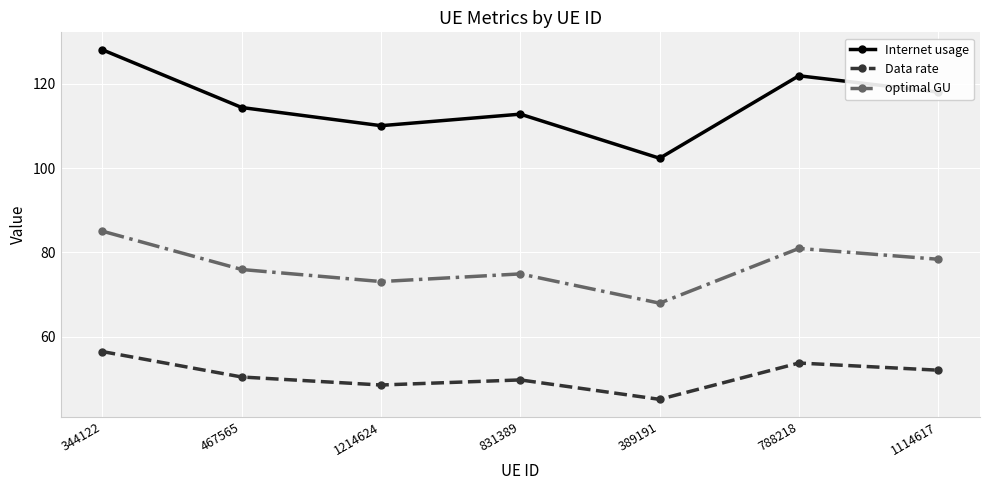

True or false: Internet usage and optimal GU intersect in this chart.

False